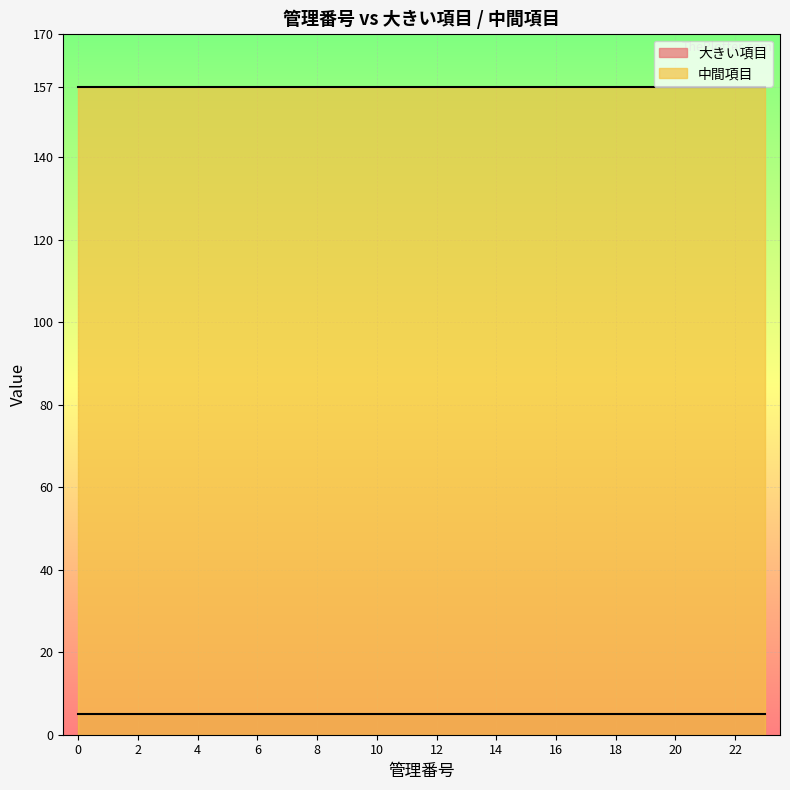

Which series has the largest total across all categories?

中間項目